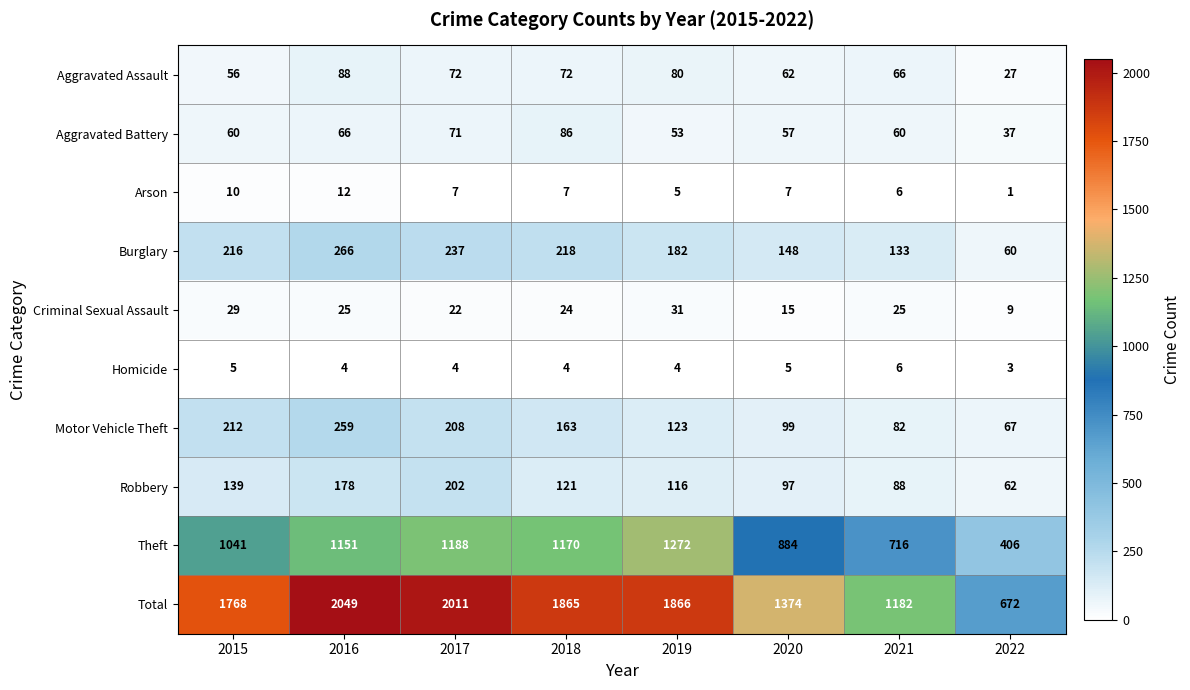

How many series are shown in this chart?

10